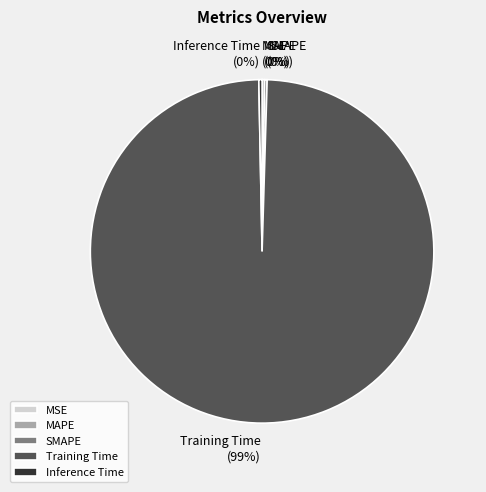

Which slice is the largest?

Training Time